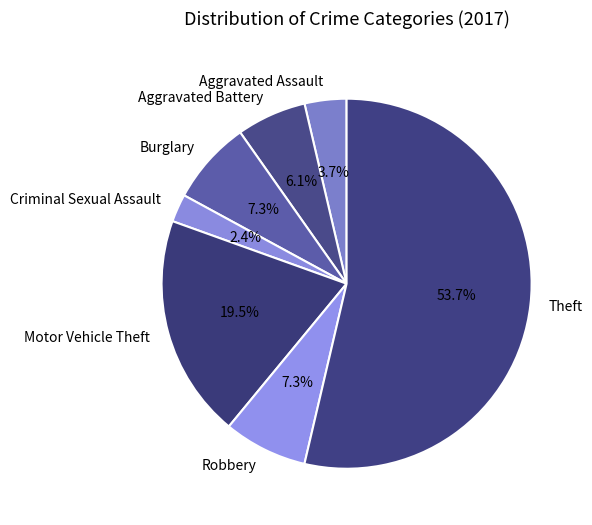

Which slice is the largest?

Theft